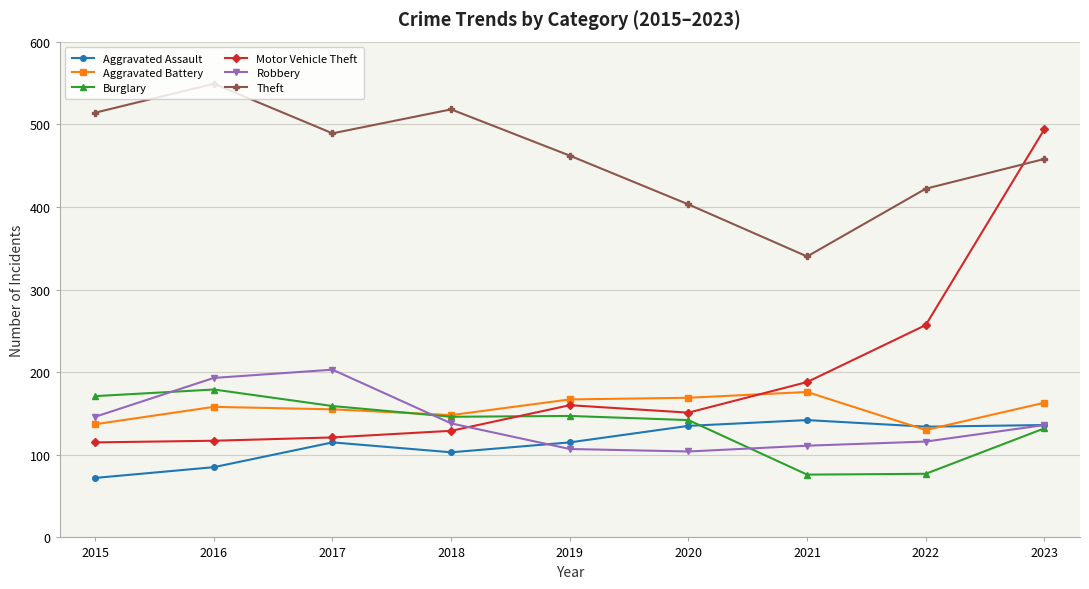

What is the value of the Robbery point at the 1st from the left?

146